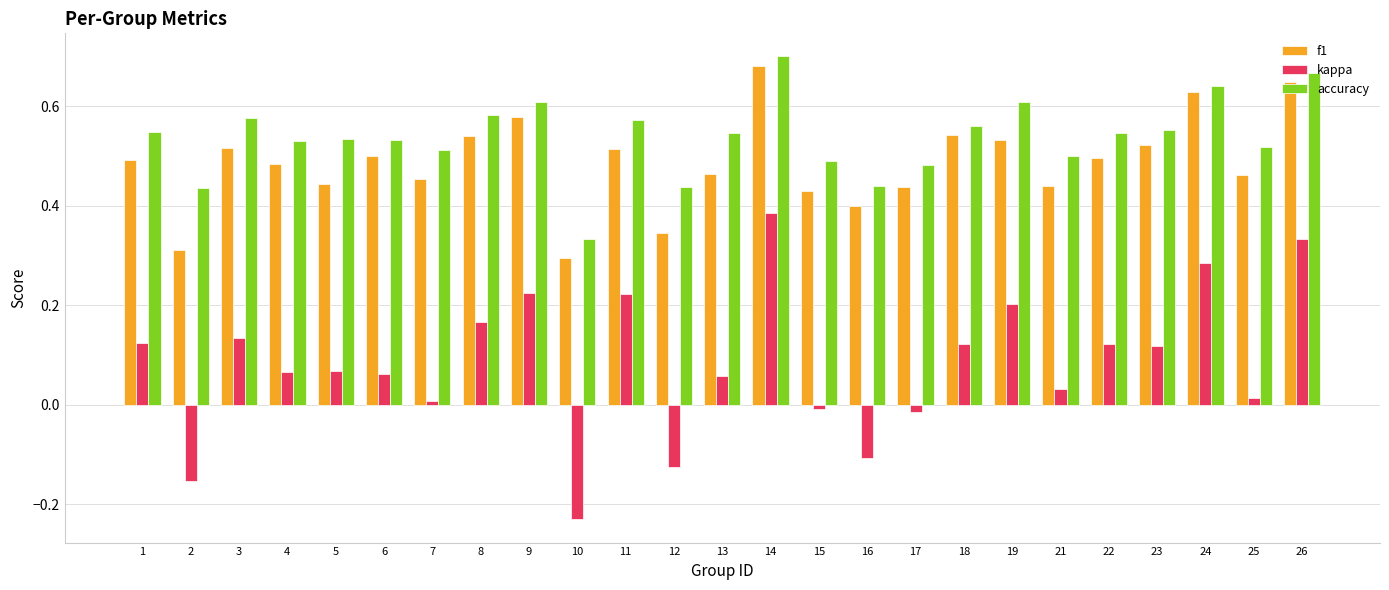

How many accuracy values are between 0 and 1?

25